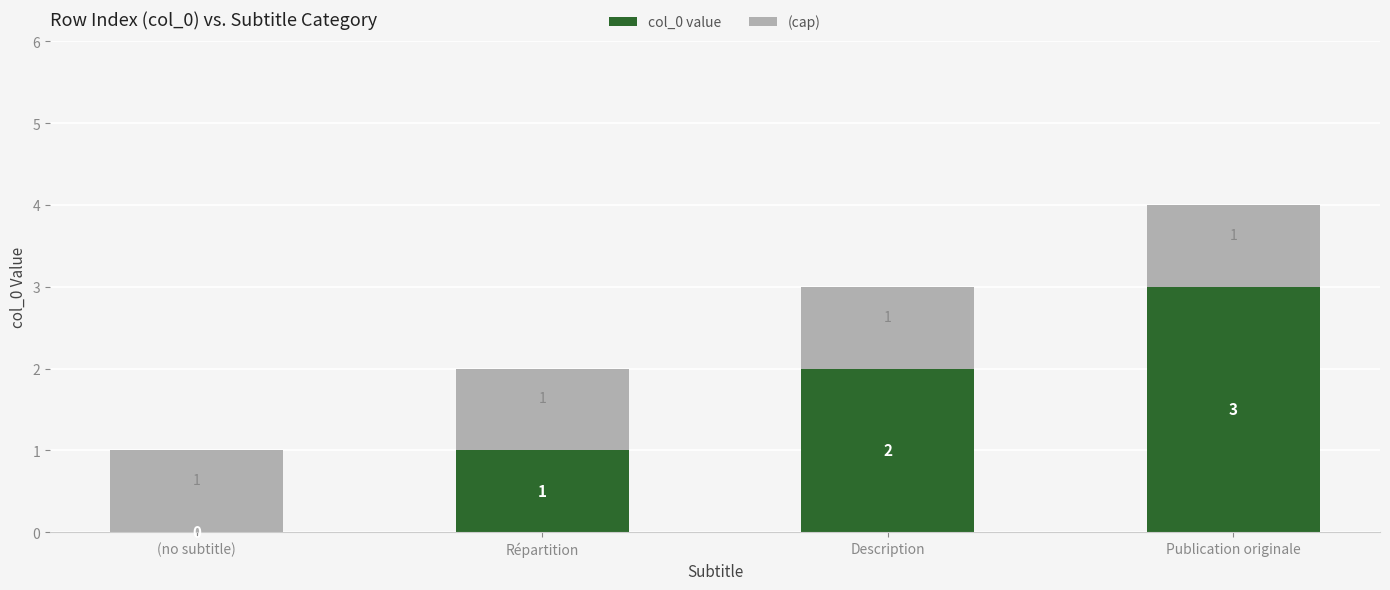

What is the sum of all col_0 value values?

6